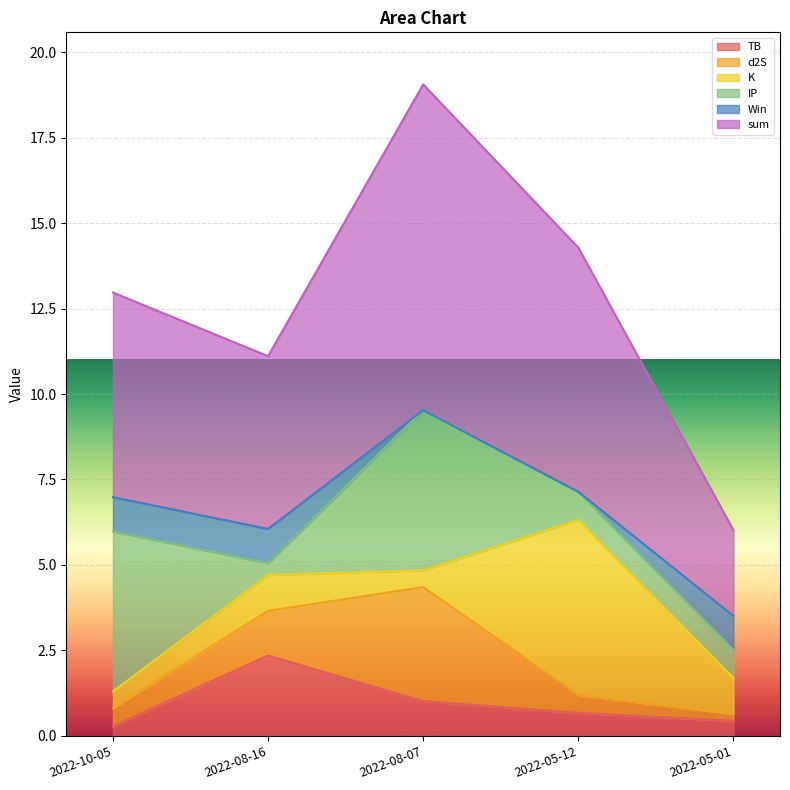

What position from the right is 2022-05-12?

2